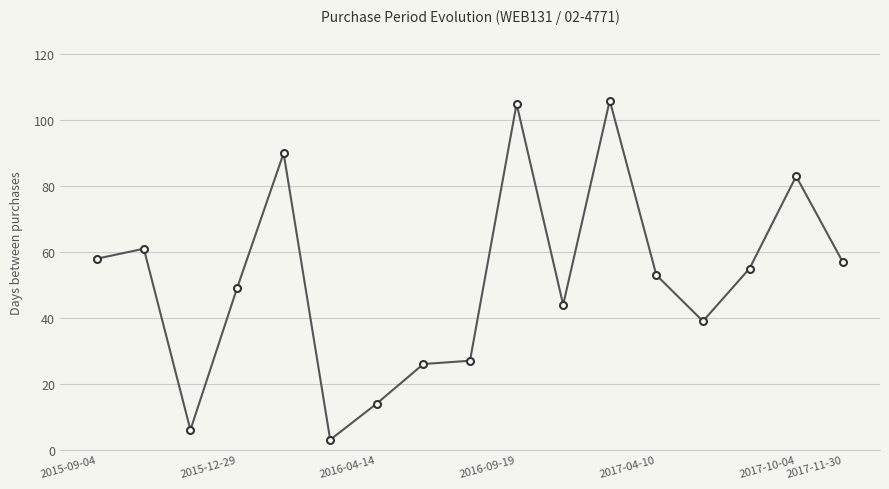

What is the greatest value displayed?

106